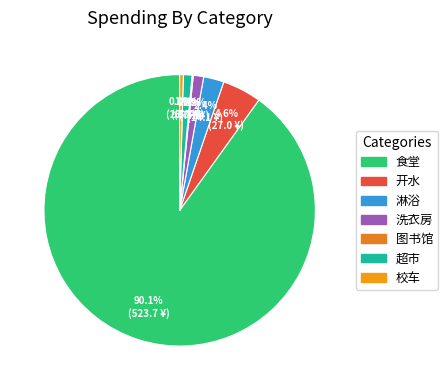

Between 淋浴 and 开水, which is larger?

开水